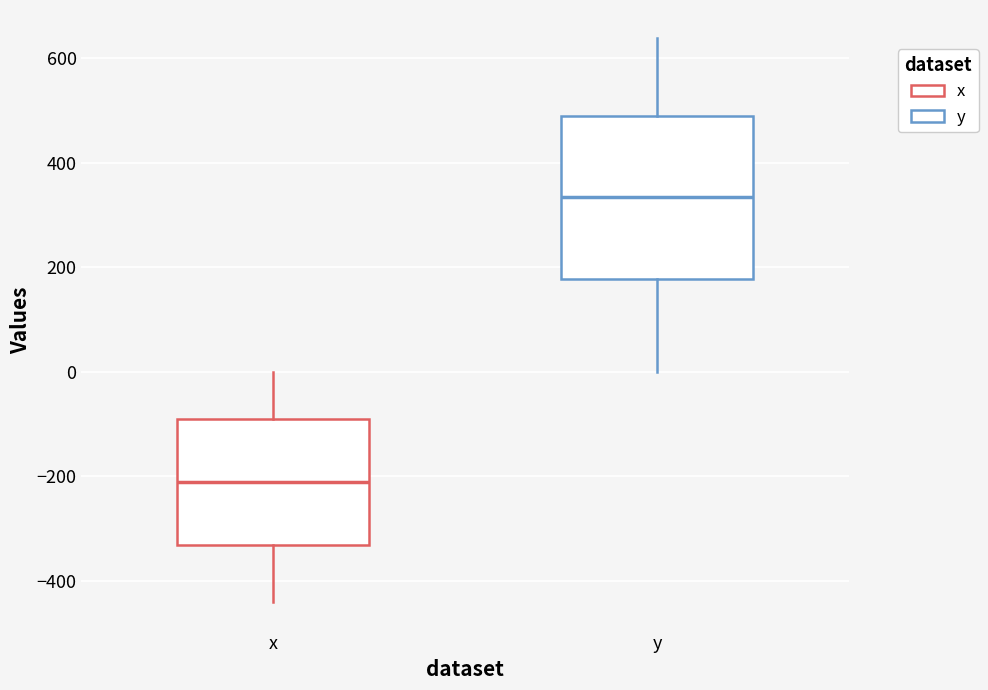

Which box's median line is the highest?

y